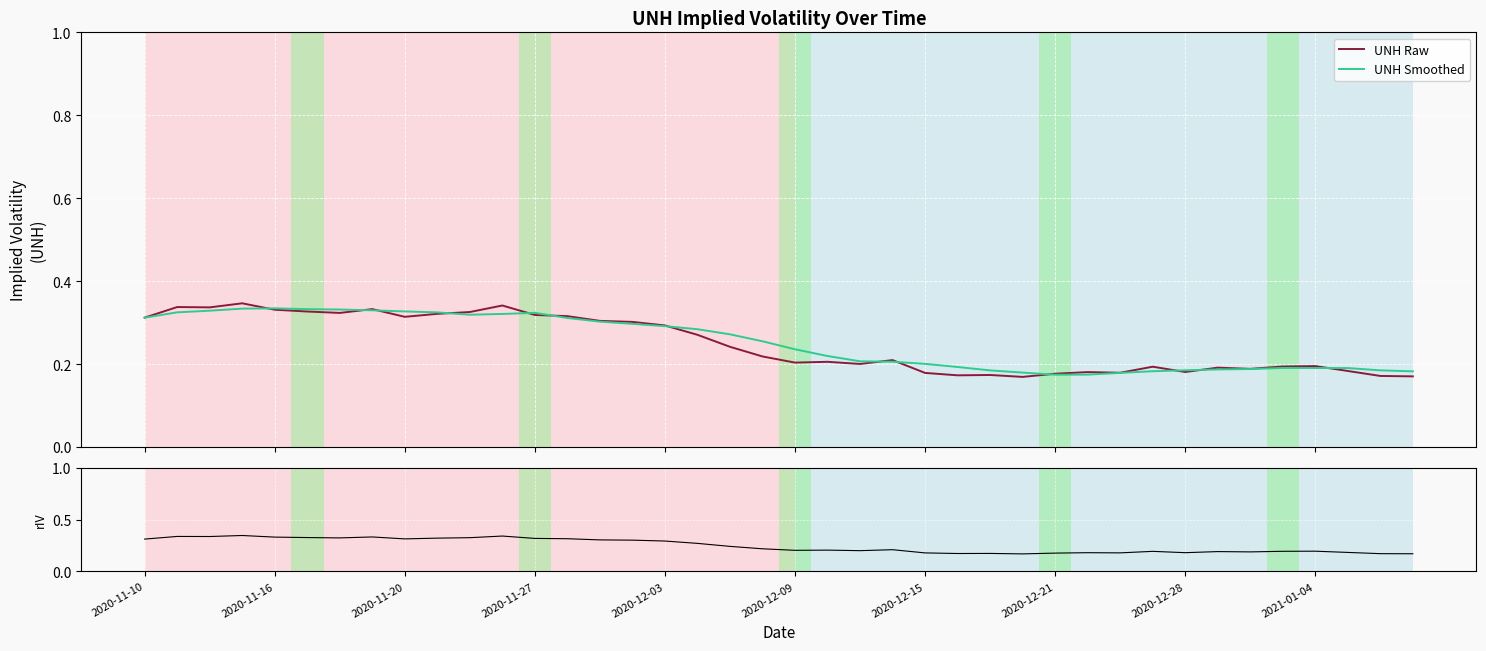

Which has a higher value, 2020-11-10 or 30?

2020-11-10